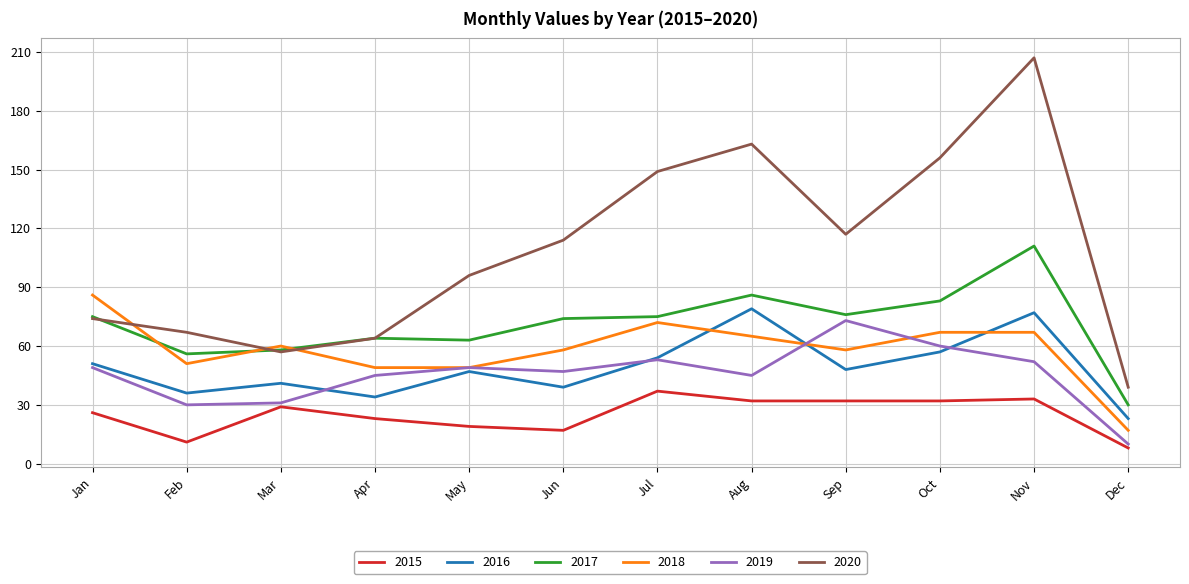

Which label corresponds to the largest value in the chart?

Nov